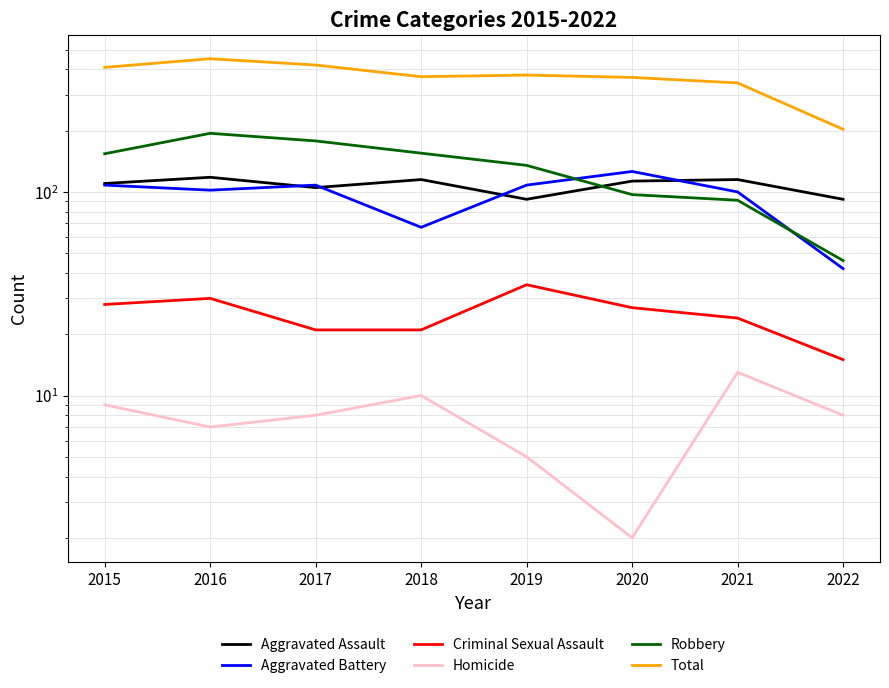

What value does the Total series have at 2016, to the nearest 50?

450